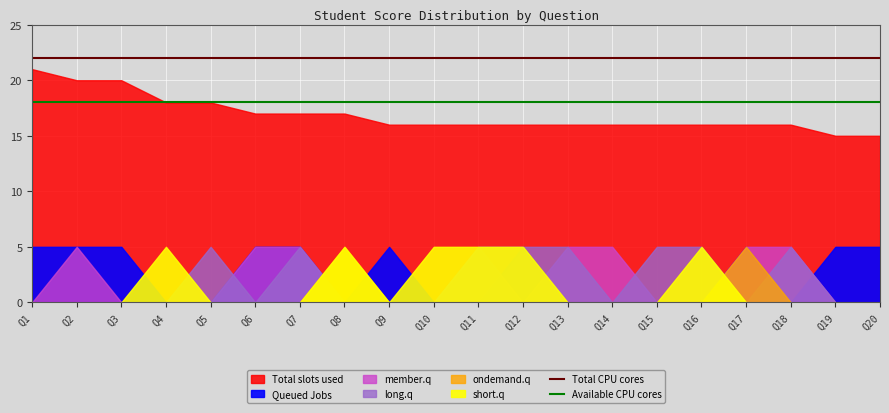

Rank the categories by Total CPU cores value from highest to lowest.

Q1, Q2, Q3, Q4, Q5, Q6, Q7, Q8, Q9, Q10, Q11, Q12, Q13, Q14, Q15, Q16, Q17, Q18, Q19, Q20